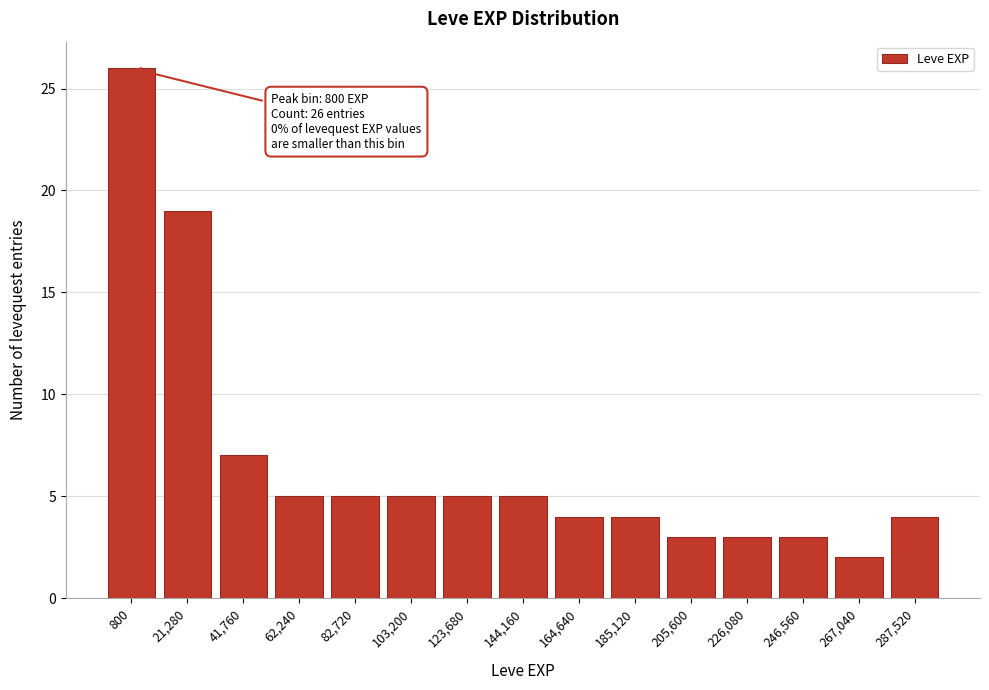

Reading left to right, list all the values displayed in this chart.

26	19	7	5	5	5	5	5	4	4	3	3	3	2	4